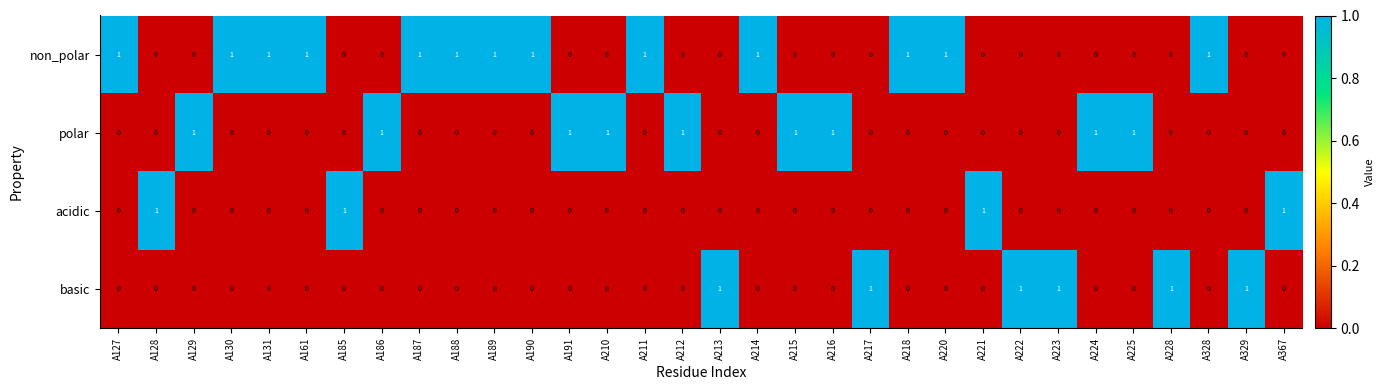

At how many categories does at least one series exceed 0?

32